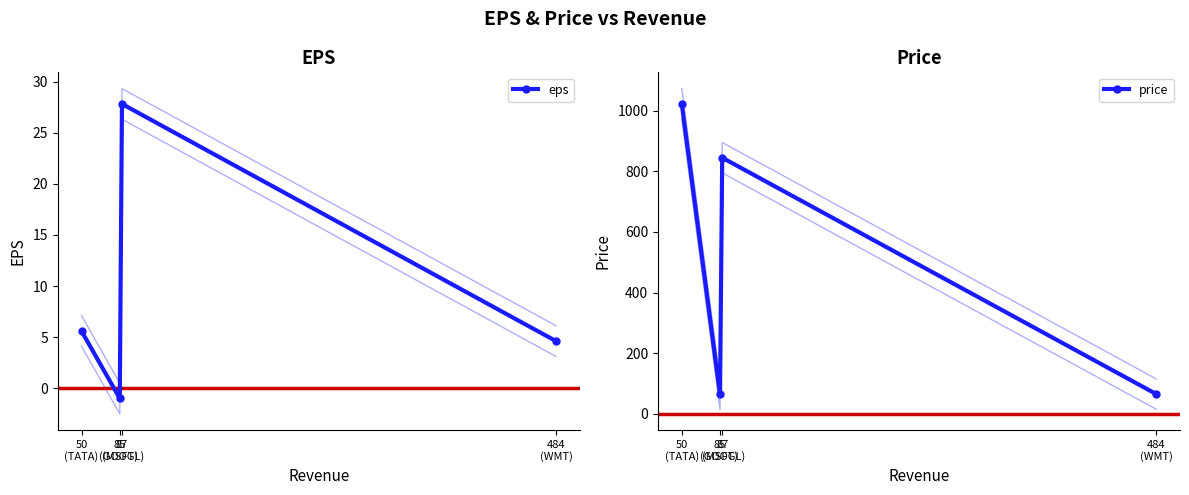

What is the lowest value of the price series?

64